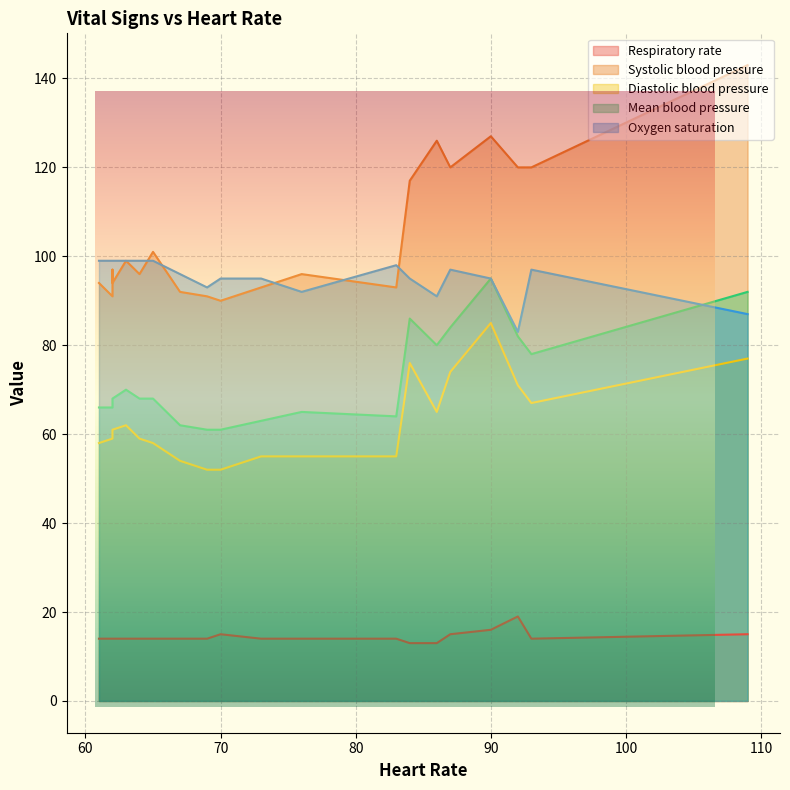

The value of Oxygen saturation at 84 is 44. True or false?

False